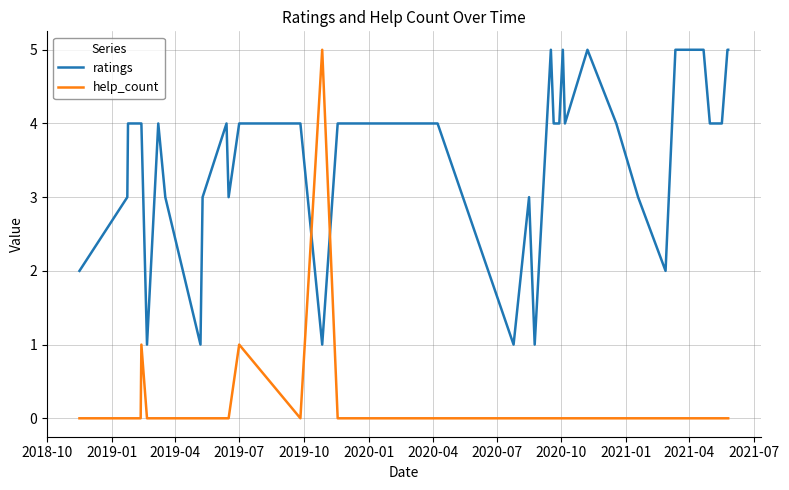

What are all the series names shown in the legend?

ratings, help_count